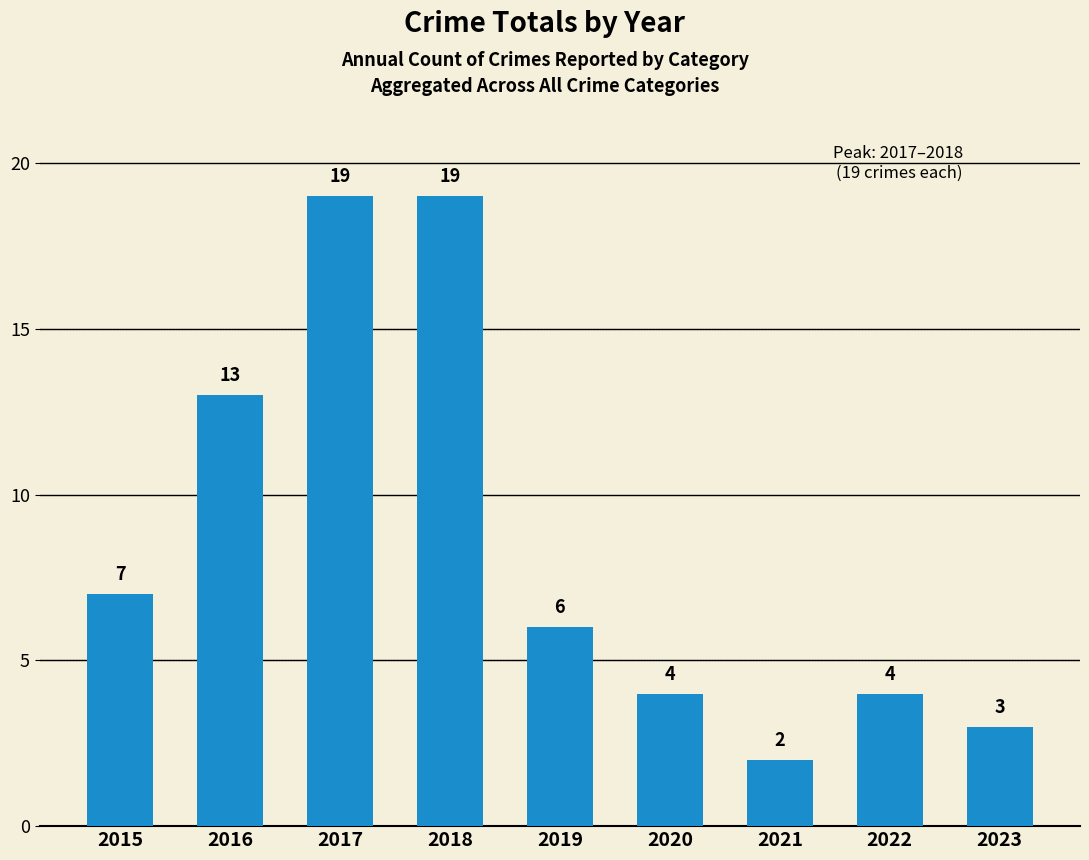

Are the bars grouped side by side (vs. stacked)?

No